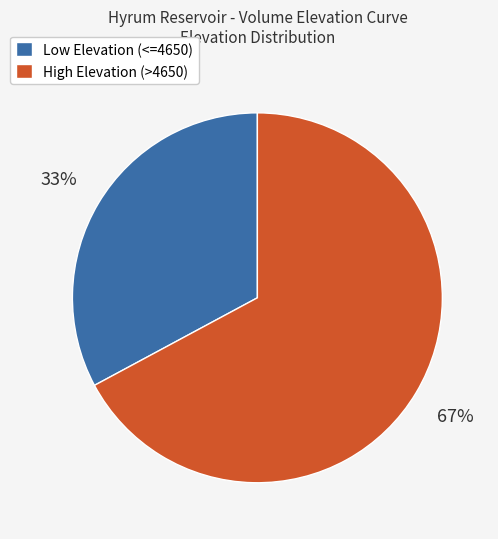

How many segments does this pie chart have?

2